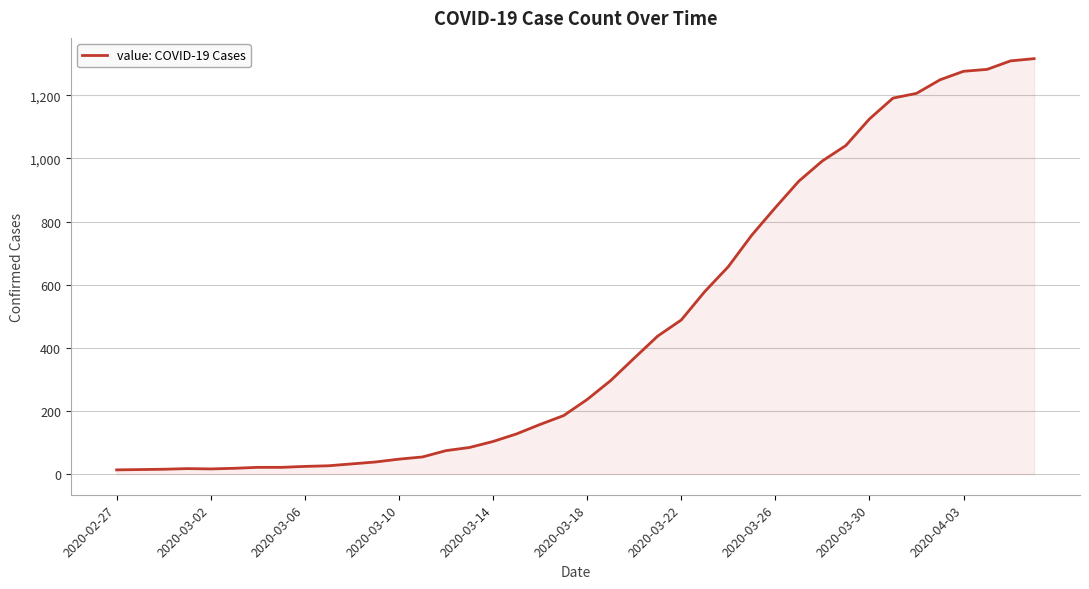

What is the maximum value shown in the chart?

1316